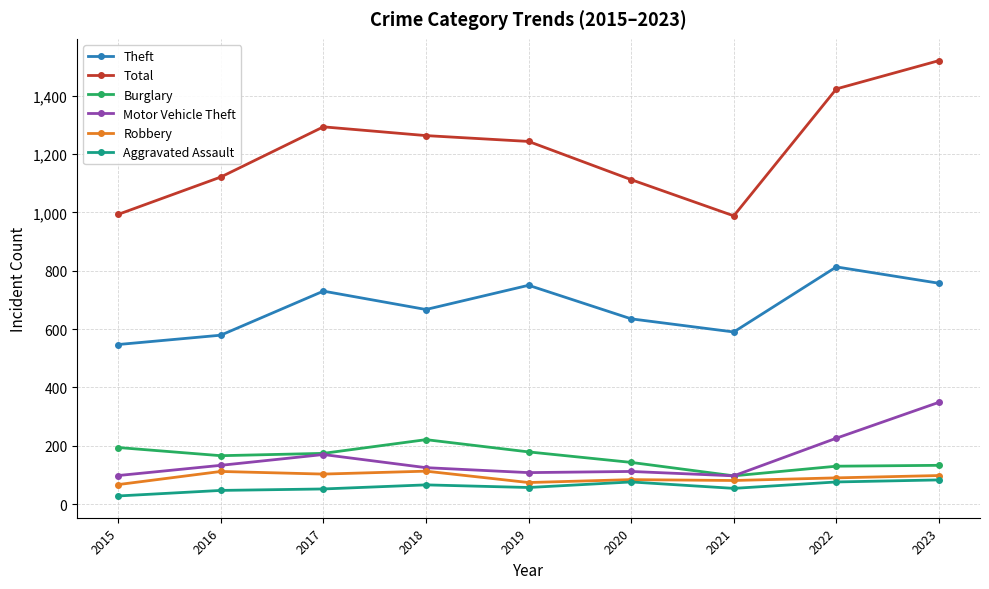

How many values in the Aggravated Assault series are below 57?

4